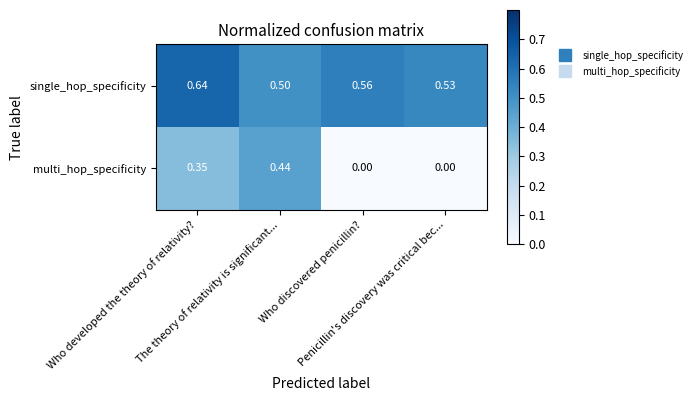

Which series has the widest spread of values?

multi_hop_specificity